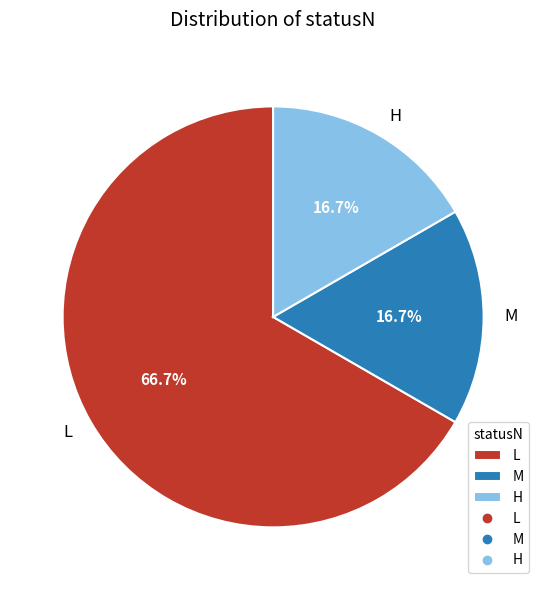

The H slice represents 5% of the pie. True or false?

False